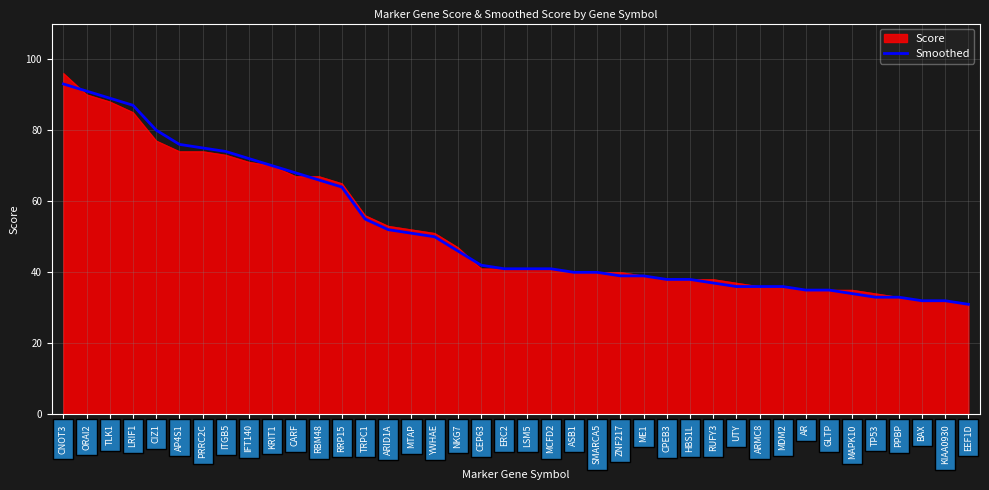

What is the smallest value displayed?

31